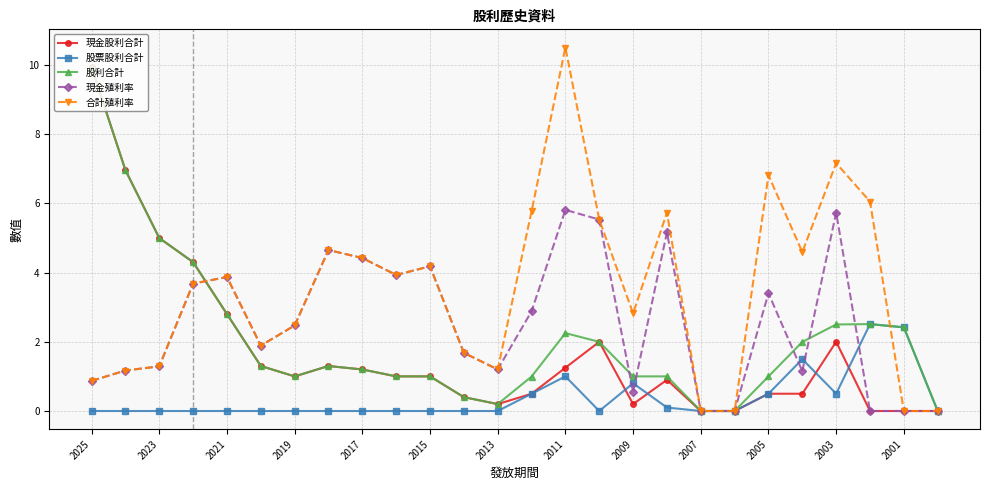

What is the value of the 現金股利合計 point at the 22nd from the left?

0.5